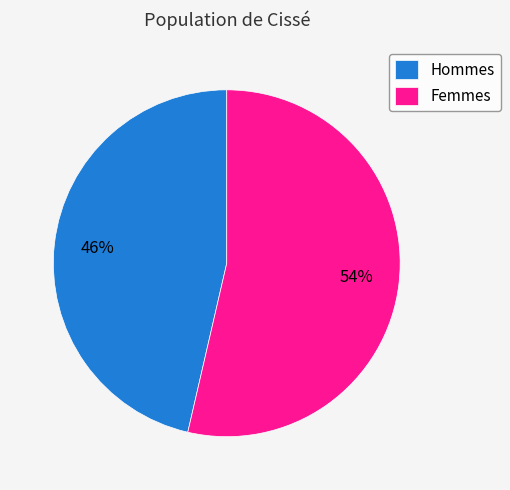

What is the ratio of the value at Femmes to the value at Hommes?

1.2